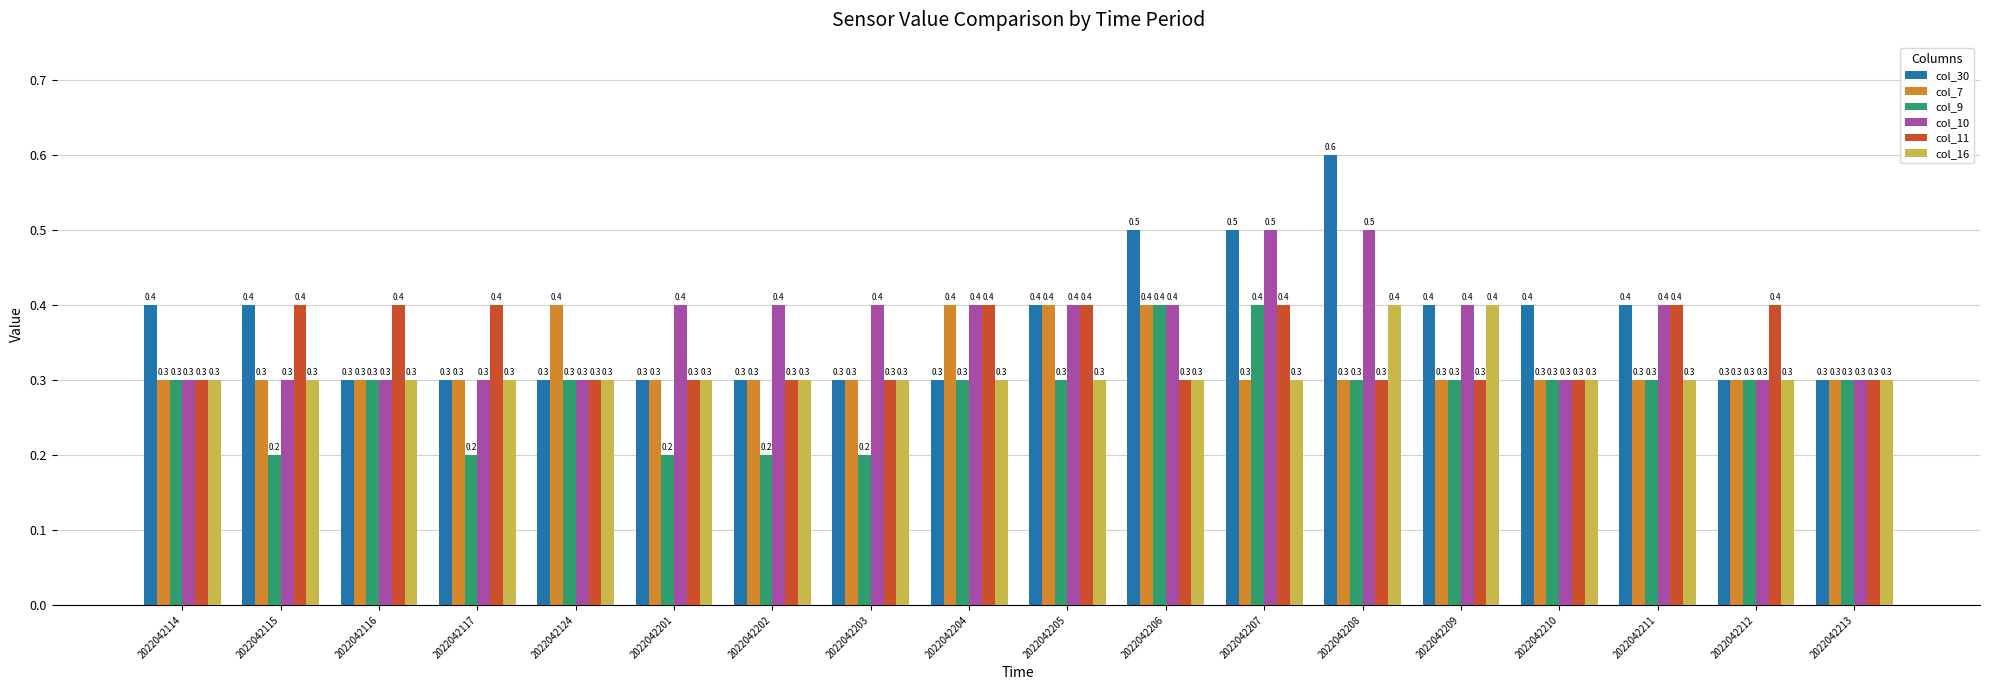

What value does the col_16 series have at 2022042208?

0.4